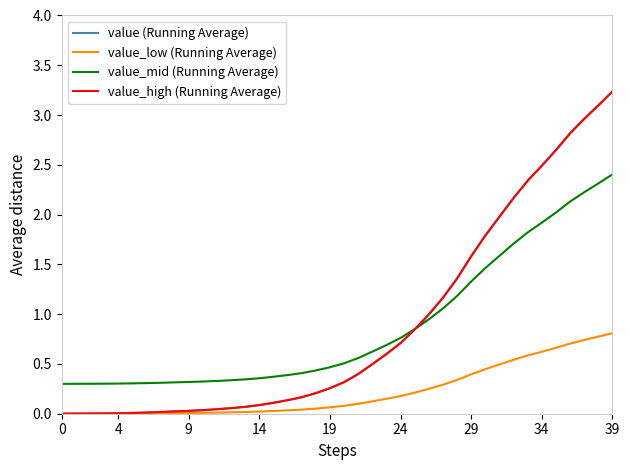

True or false: value_high (Running Average) and value (Running Average) cross at least once.

False